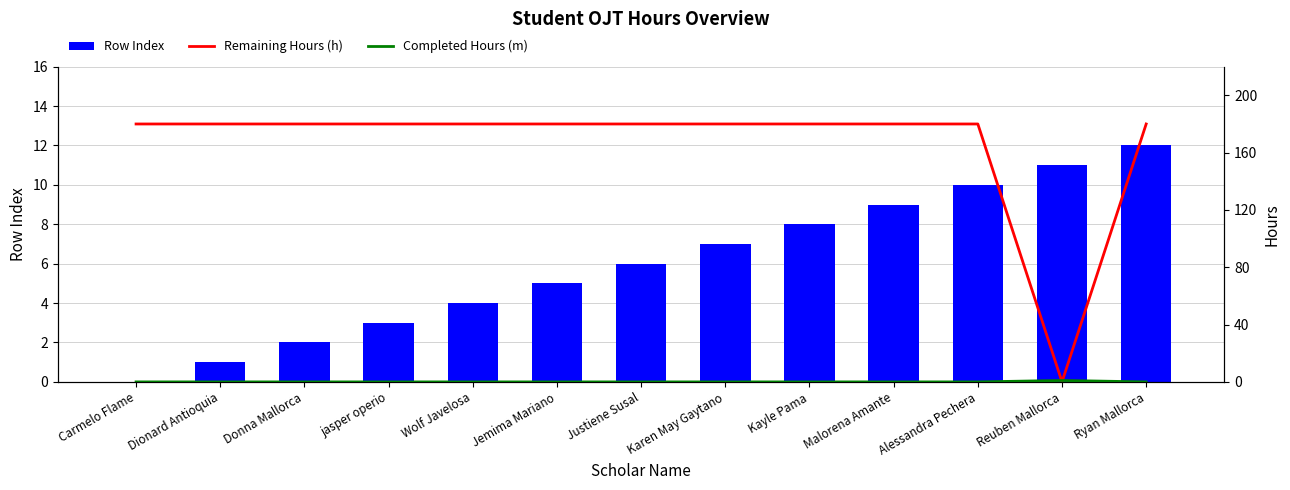

Reading left to right, what are all the values shown in this chart?

Row Index: 0	1	2	3	4	5	6	7	8	9	10	11	12
Remaining Hours (h): 180	180	180	180	180	180	180	180	180	180	180	0	180
Completed Hours (m): 0	0	0	0	0	0	0	0	0	0	0	1	0